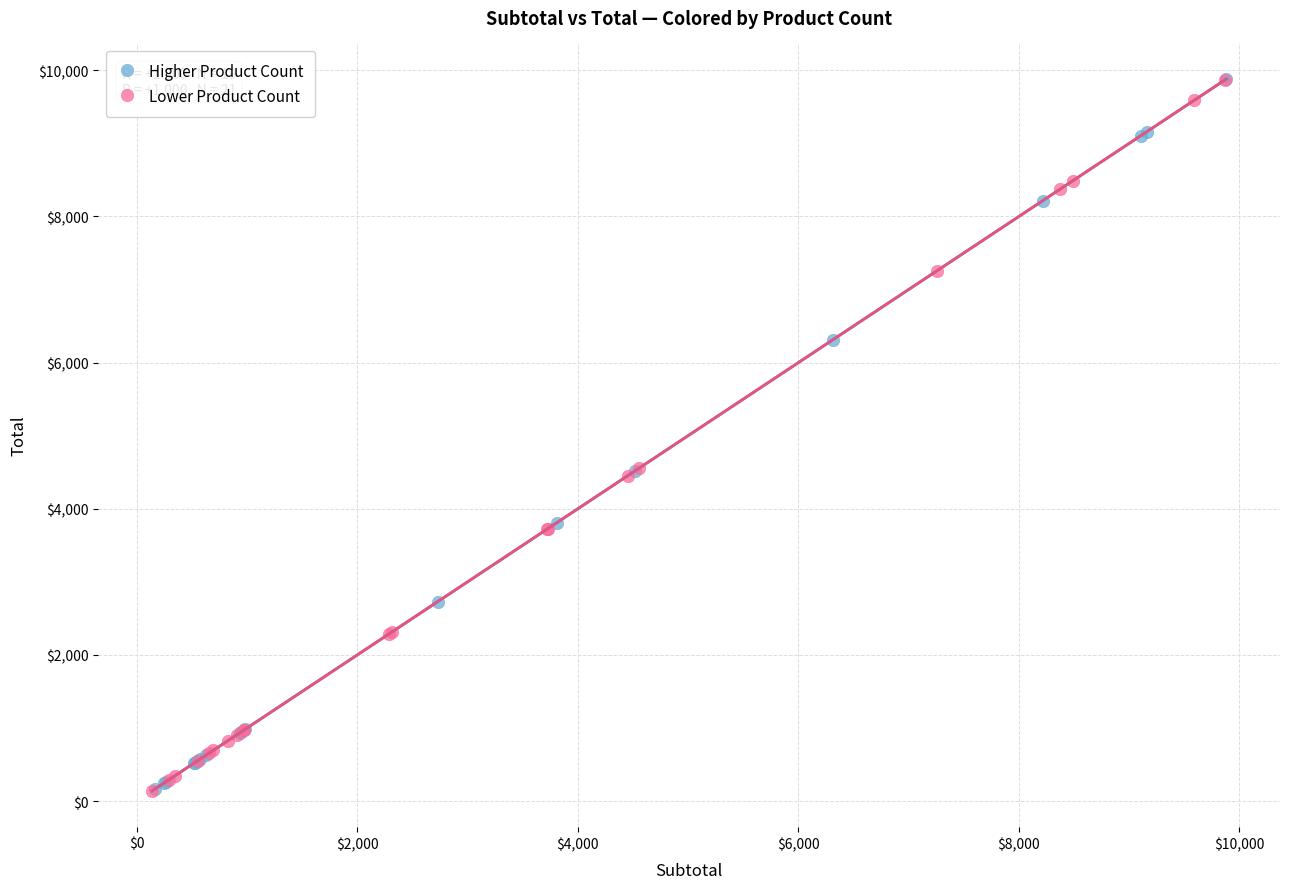

What are all the series names shown in the legend?

Higher Product Count, Lower Product Count